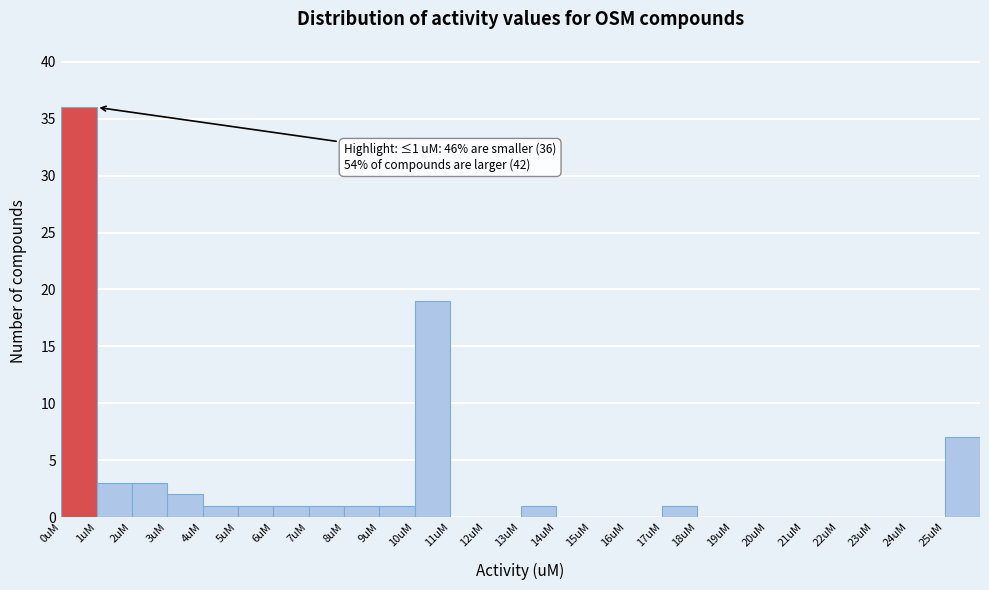

Over which range of the x-axis is the bar tallest?

0 to 1